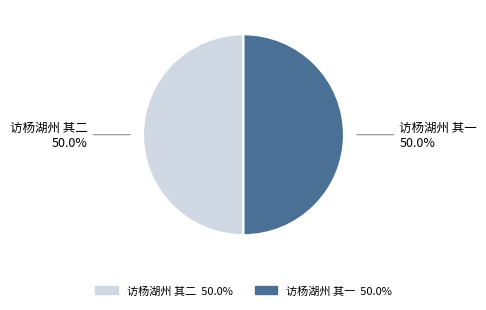

What is the total percentage of 访杨湖州 其二 and 访杨湖州 其一?

100.0%